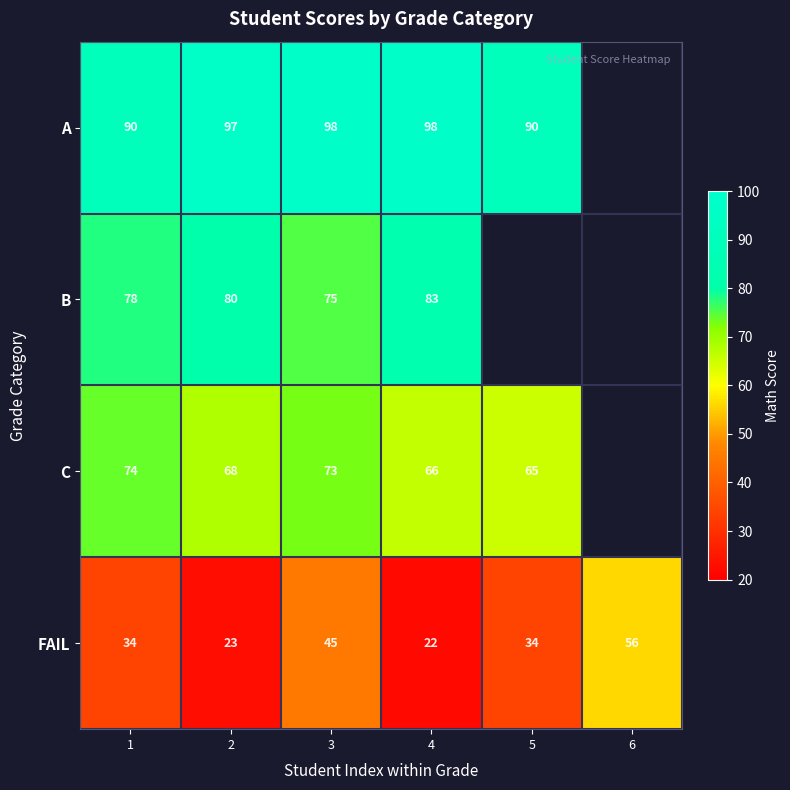

At which category does the chart reach its minimum across all series?

4